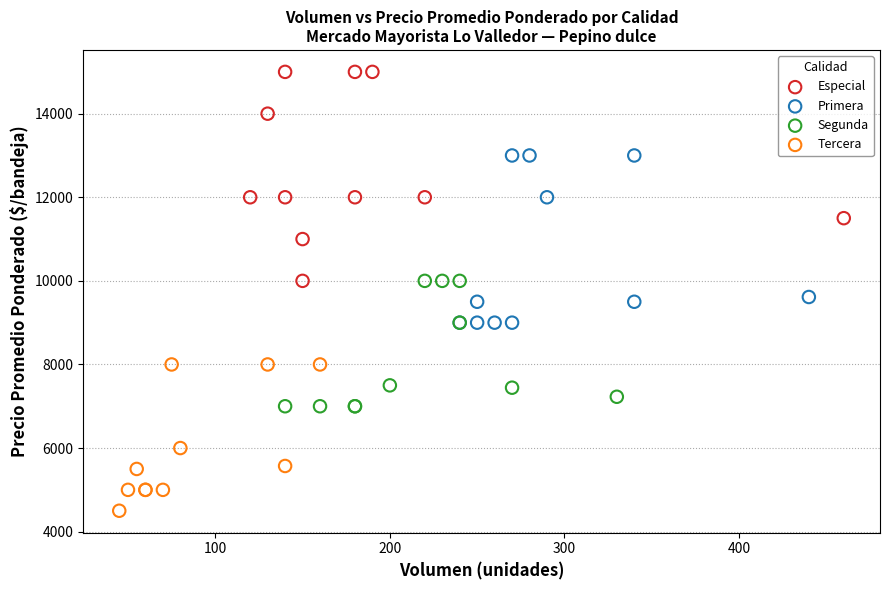

What are all the series names shown in the legend?

Especial, Primera, Segunda, Tercera